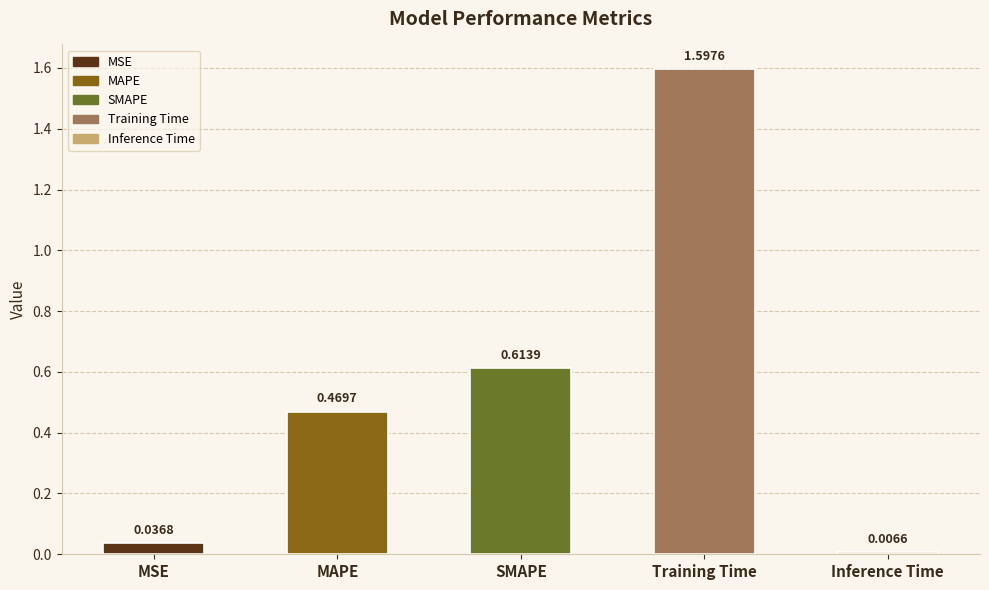

What is the maximum value shown in the chart?

1.6